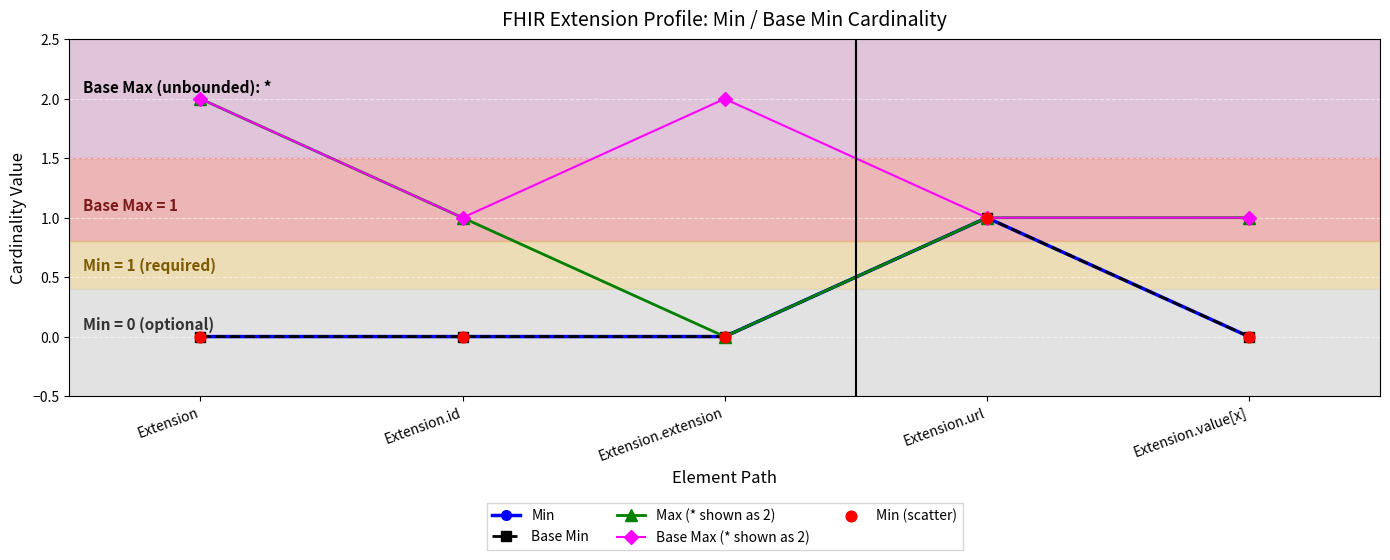

Which series has the largest total across all categories?

Base Max (* shown as 2)